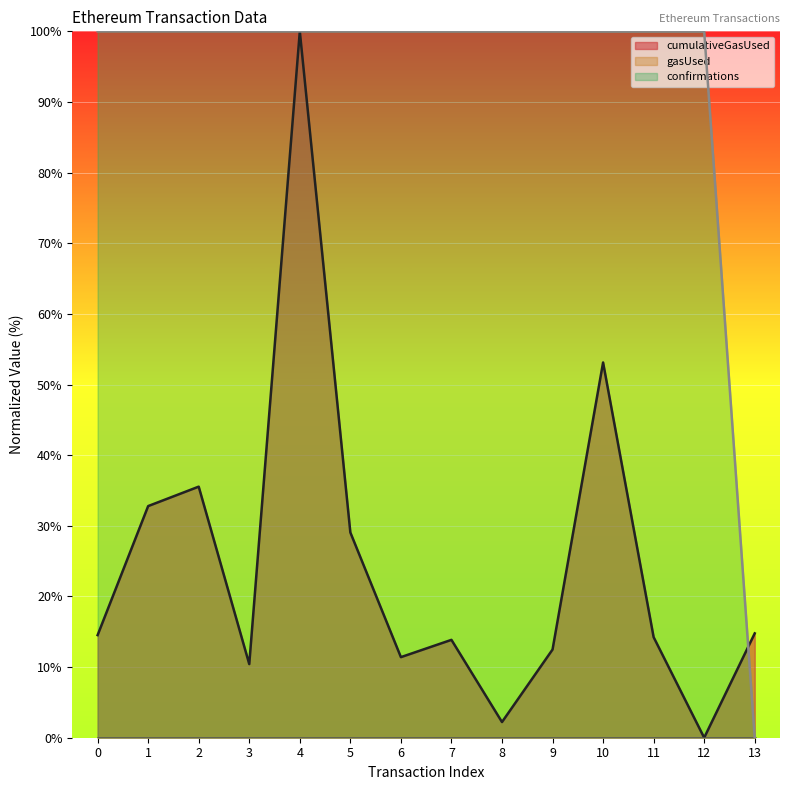

Which series changed the most between 1 and 7?

cumulativeGasUsed